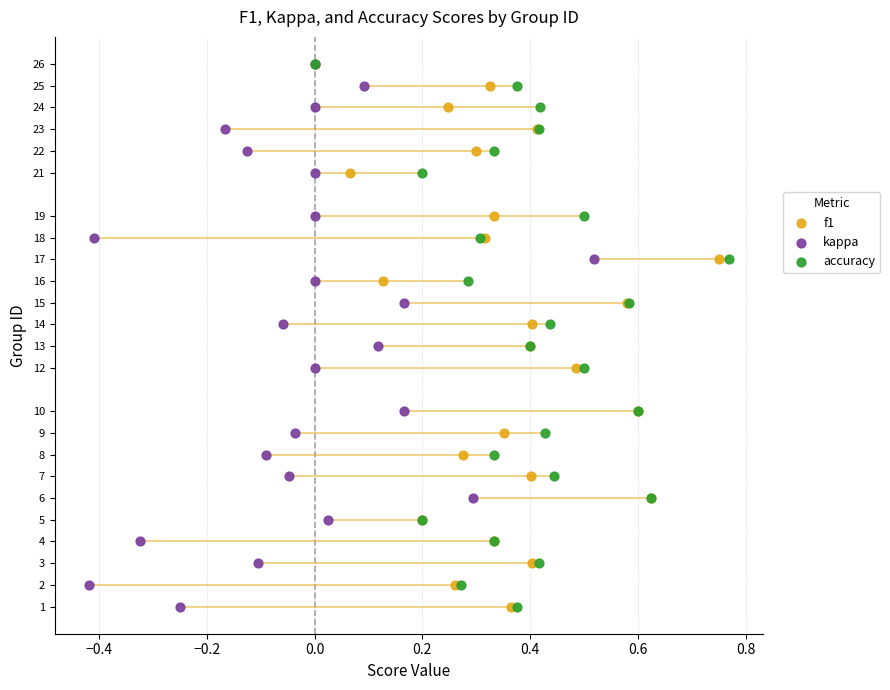

What are all the series names shown in the legend?

f1, kappa, accuracy